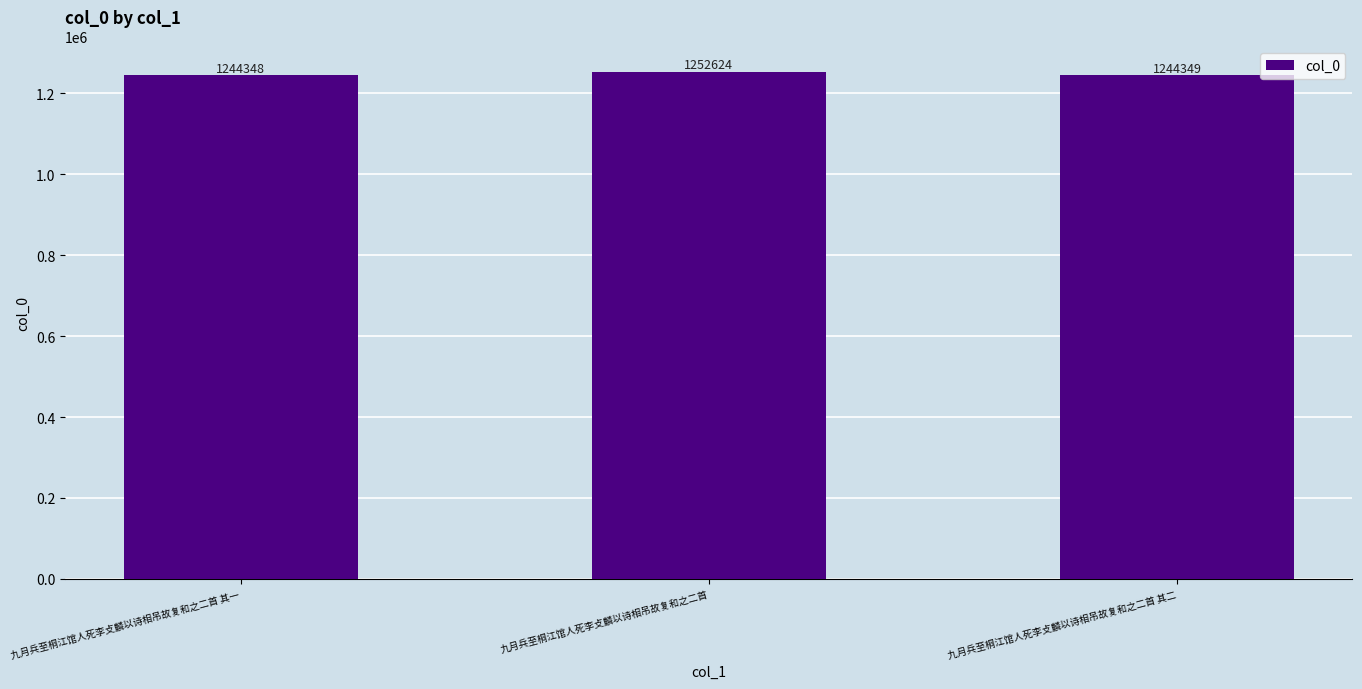

List the labels in order of value, largest first.

九月兵至桐江馆人死李攴麟以诗相吊故复和之二首, 九月兵至桐江馆人死李攴麟以诗相吊故复和之二首 其二, 九月兵至桐江馆人死李攴麟以诗相吊故复和之二首 其一